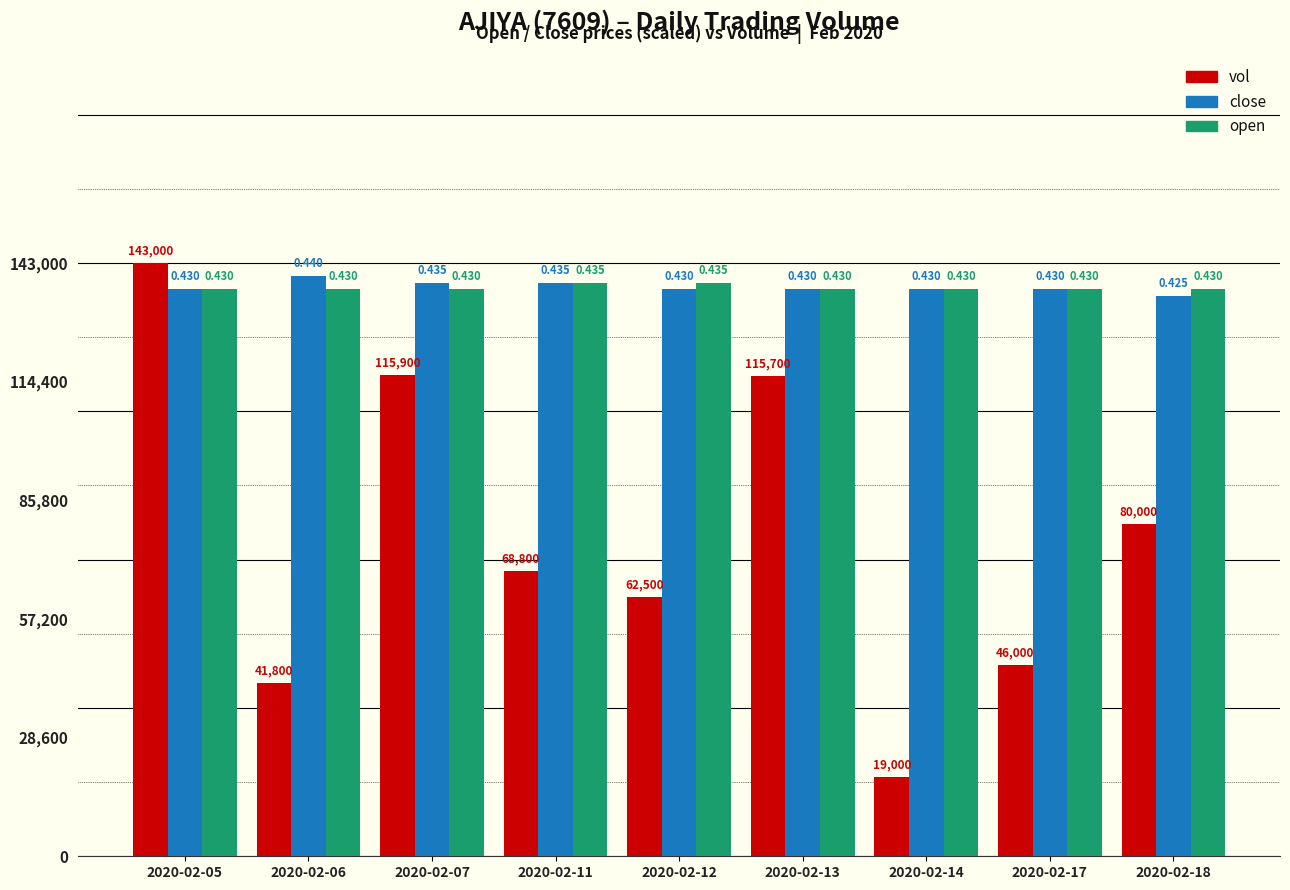

The open series shows 190170.2 at 2020-02-18. True or false?

False